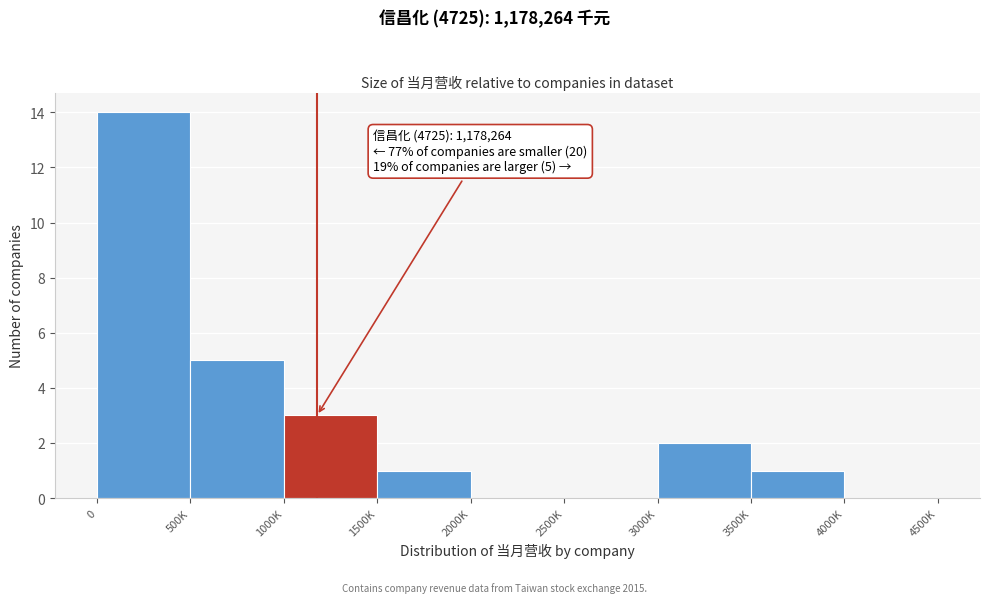

Reading right to left, transcribe all the data shown in this chart.

4000K=0	3500K=1	3000K=2	2500K=0	2000K=0	1500K=1	1000K=3	500K=5	0=14